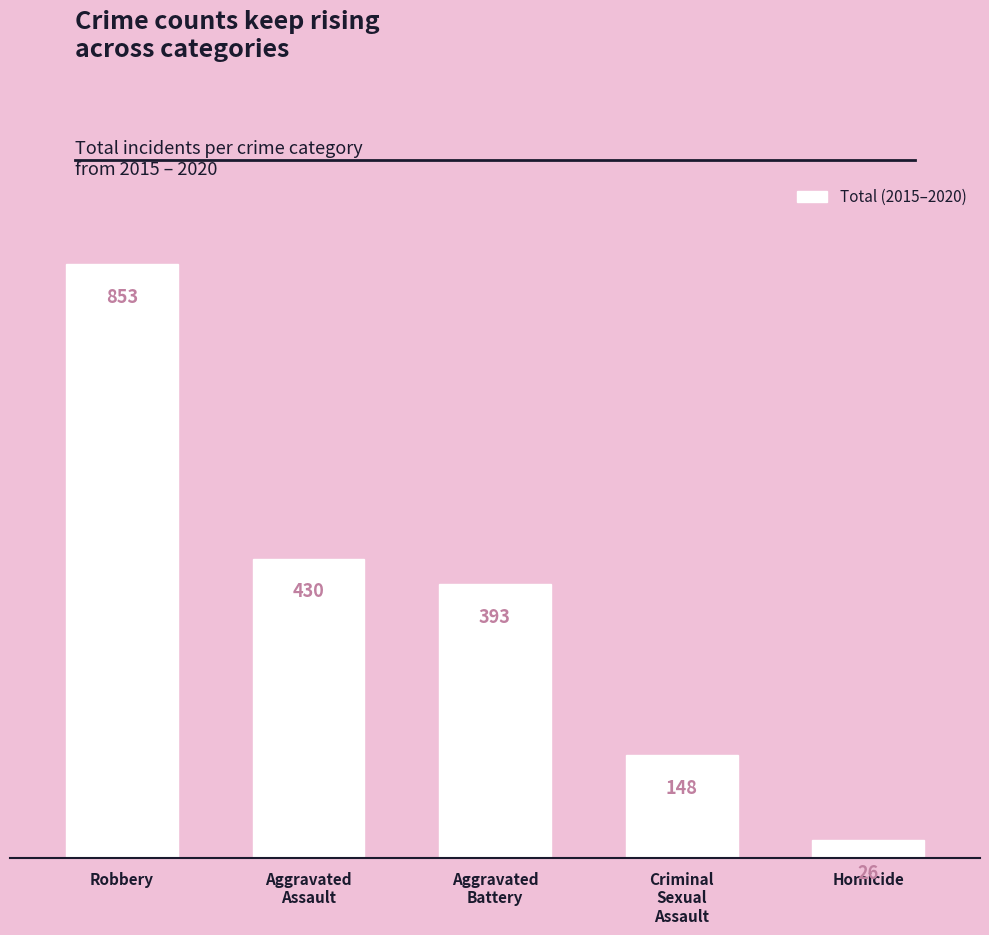

What is the ratio of the value at Homicide to the value at Aggravated
Assault?

0.1